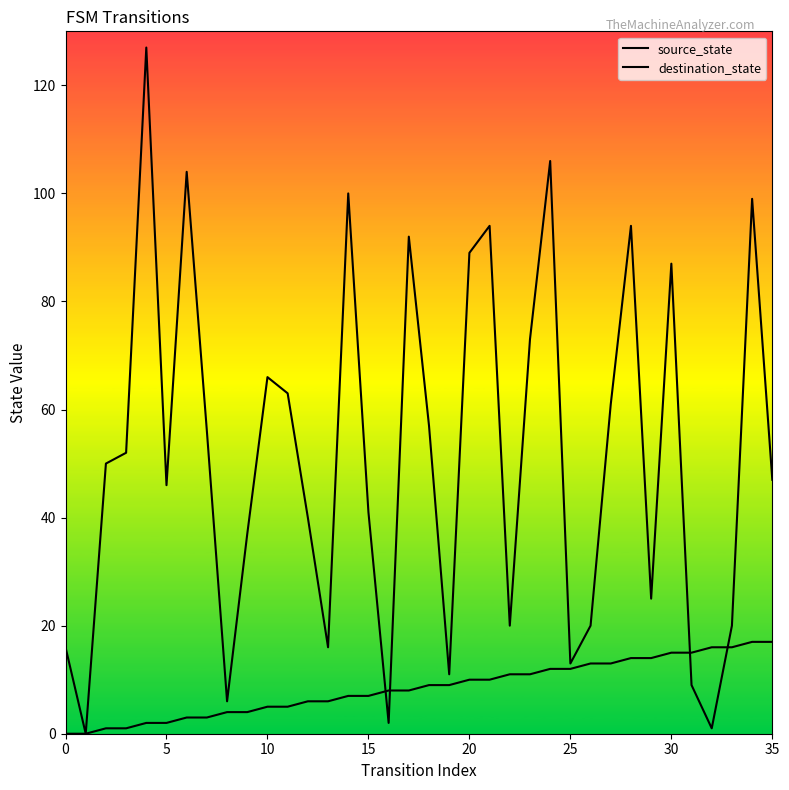

List the series in order of their peak value, highest first.

destination_state, source_state